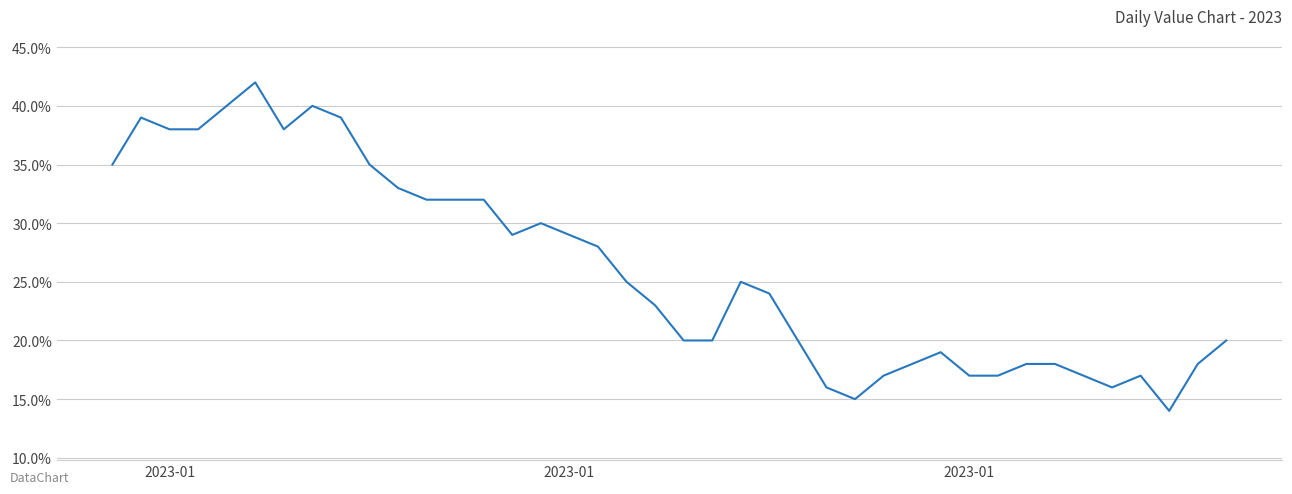

What is the difference between the maximum and minimum values?

28